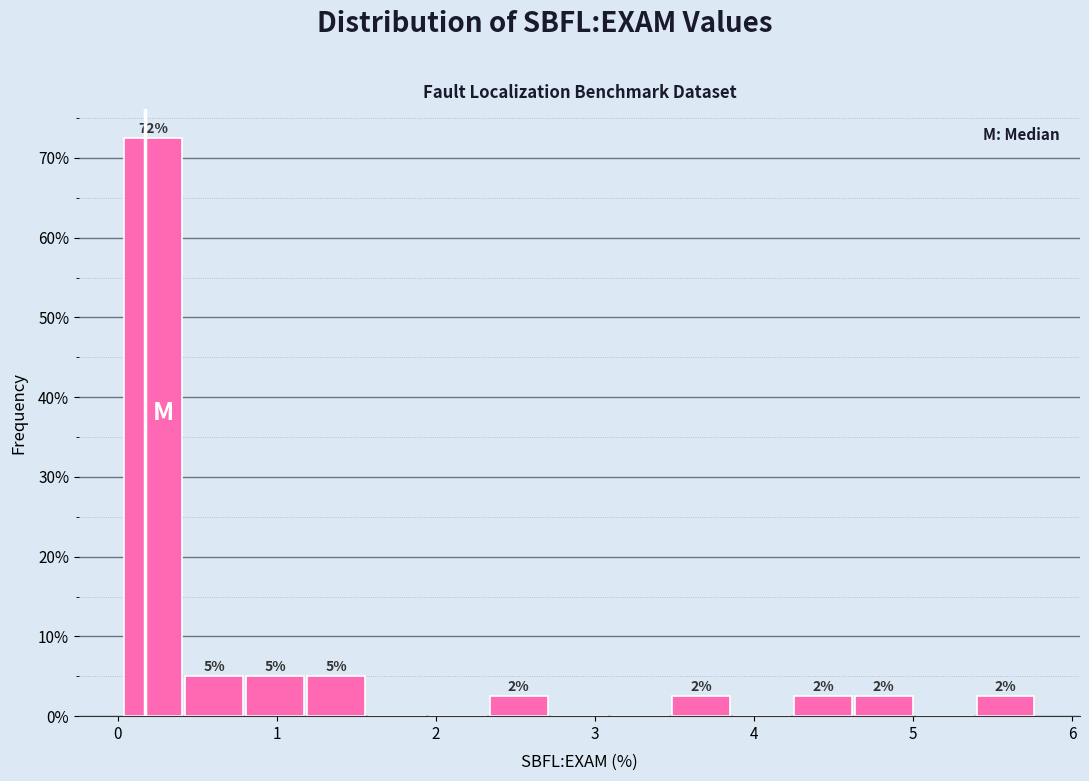

Read against the x-axis, roughly where is the centre of the tallest bar?

0.2